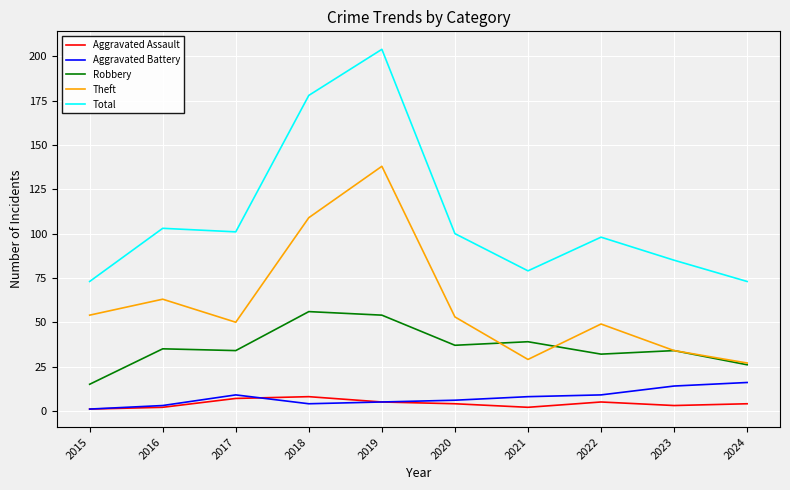

At which label does Theft reach its peak?

2019